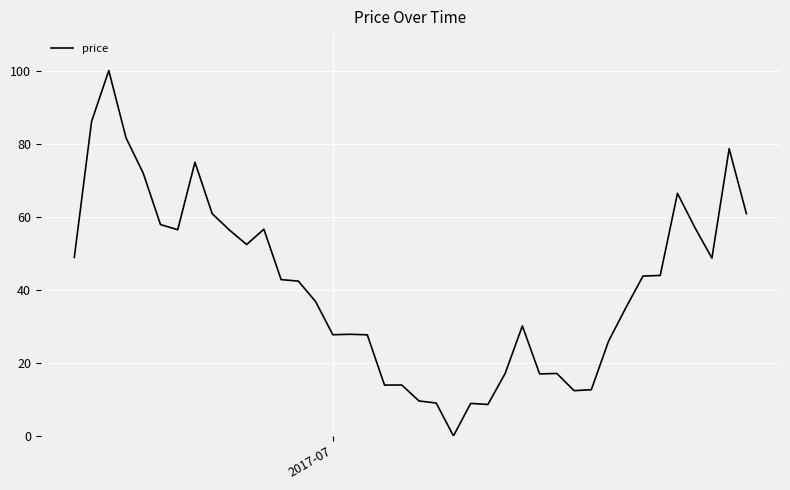

True or false: the data has more than 0 interior local peaks.

True